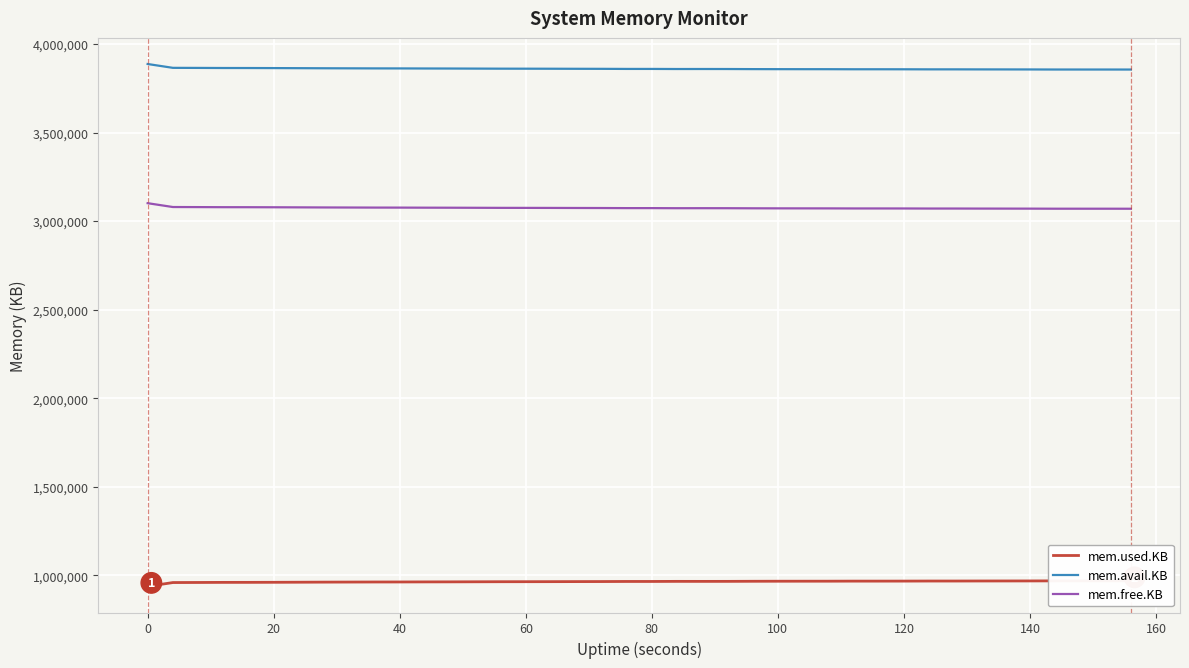

What is the difference between the maximum and minimum values in the mem.free.KB series?

31288